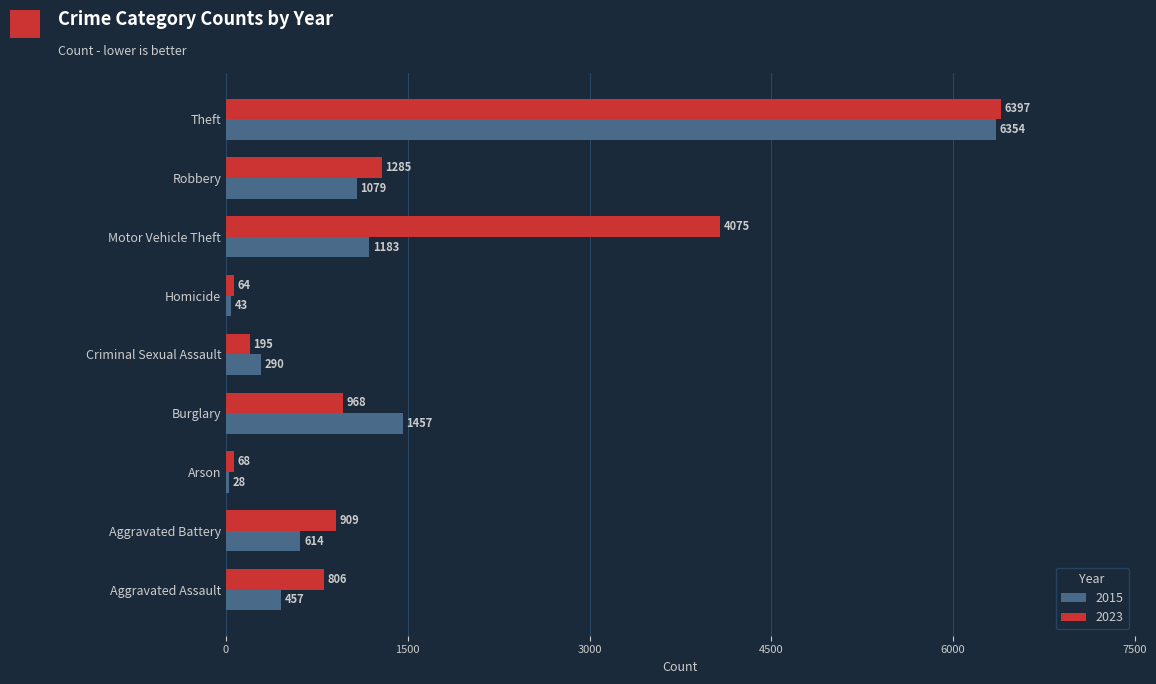

How many series are shown in this chart?

2